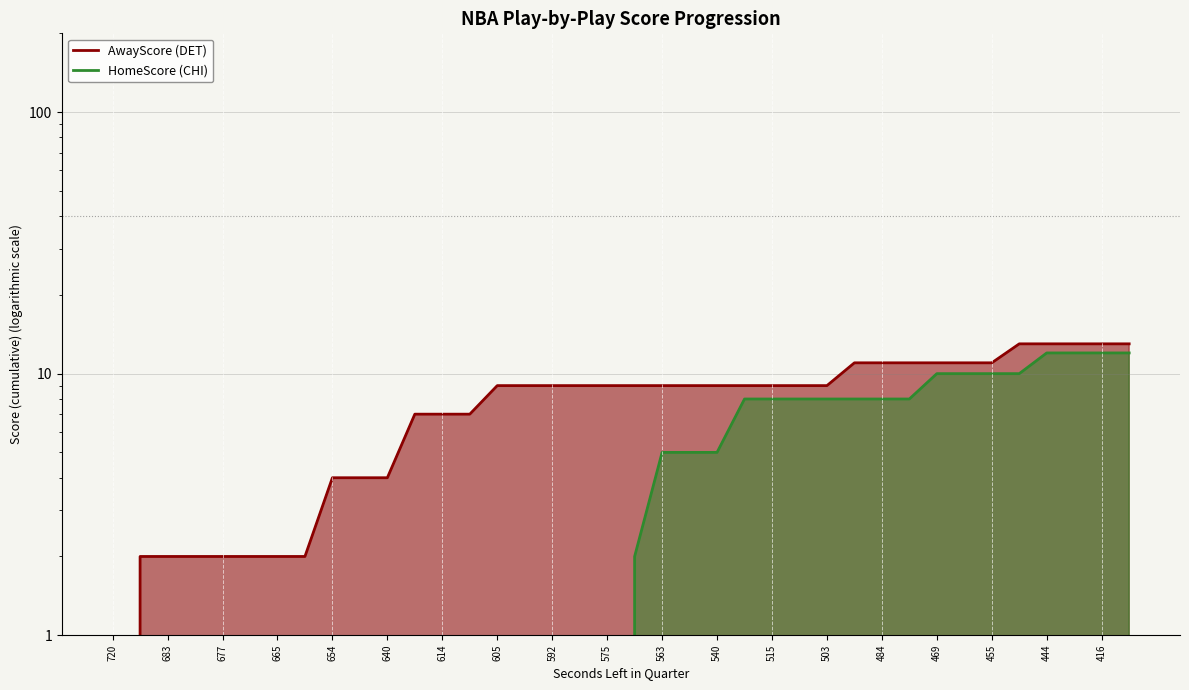

What is the difference between the maximum and minimum values in the AwayScore series?

13